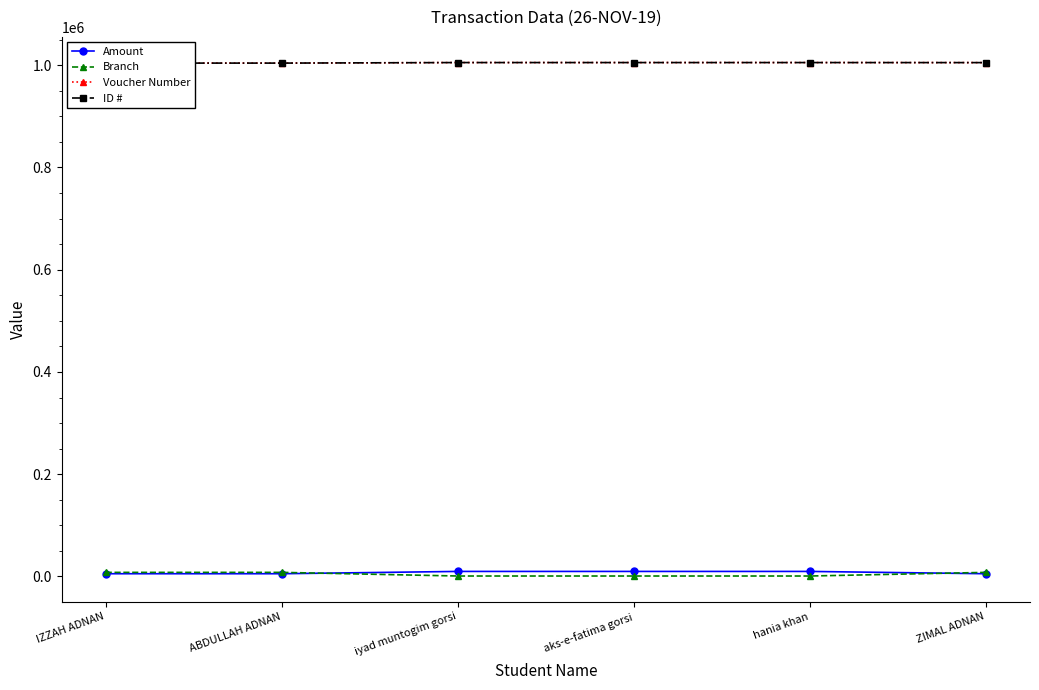

Reading right to left, what are all the values shown in this chart?

Amount: ZIMAL ADNAN=5390	hania khan=9900	aks-e-fatima gorsi=9900	iyad muntogim gorsi=9900	ABDULLAH ADNAN=5390	IZZAH ADNAN=5390
Branch: ZIMAL ADNAN=8041	hania khan=921	aks-e-fatima gorsi=921	iyad muntogim gorsi=921	ABDULLAH ADNAN=8041	IZZAH ADNAN=8041
Voucher Number: ZIMAL ADNAN=1005119	hania khan=1005213	aks-e-fatima gorsi=1005211	iyad muntogim gorsi=1005215	ABDULLAH ADNAN=1004165	IZZAH ADNAN=1004191
ID #: ZIMAL ADNAN=1005119	hania khan=1005213	aks-e-fatima gorsi=1005211	iyad muntogim gorsi=1005215	ABDULLAH ADNAN=1004165	IZZAH ADNAN=1004191